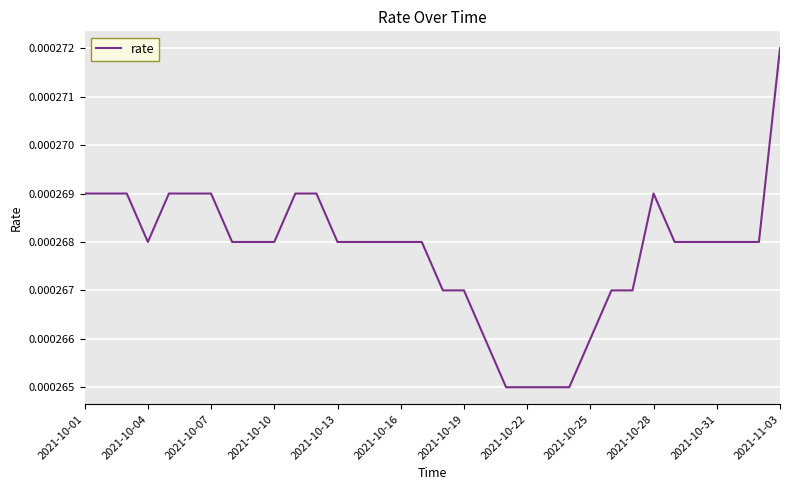

How many lines are shown in the chart?

1